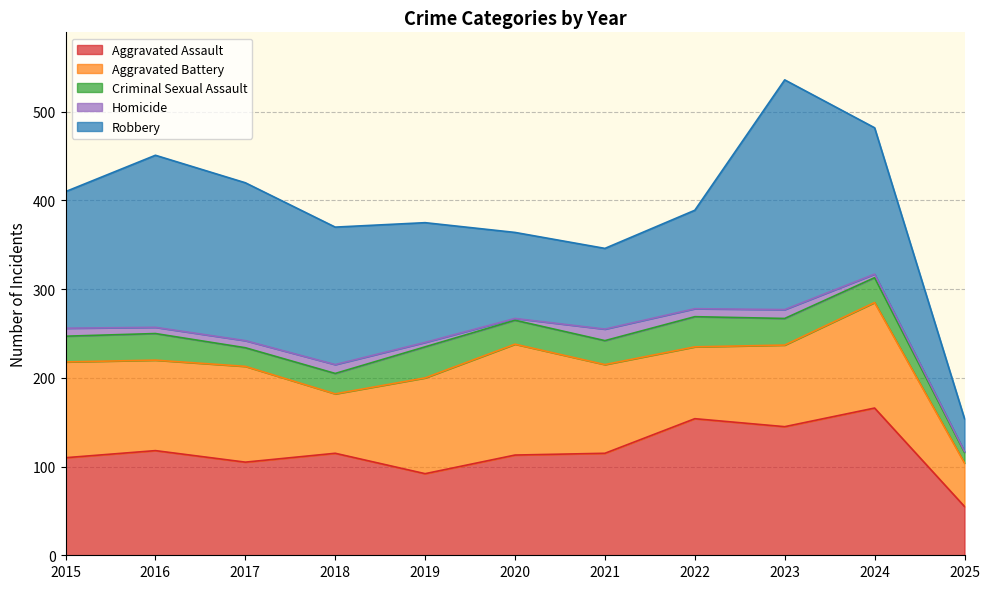

True or false: Robbery has more than 2 points higher than both neighbors.

False